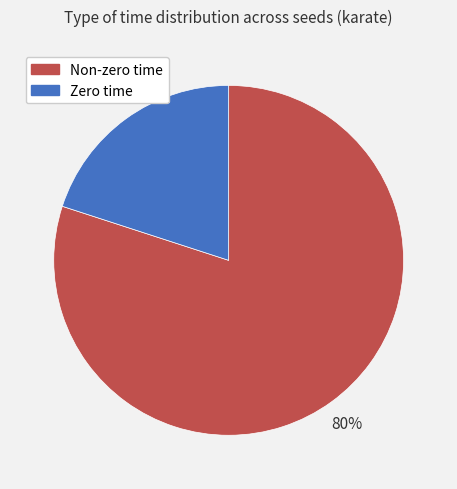

What percentage is the Non-zero time slice, to the nearest percent?

80%